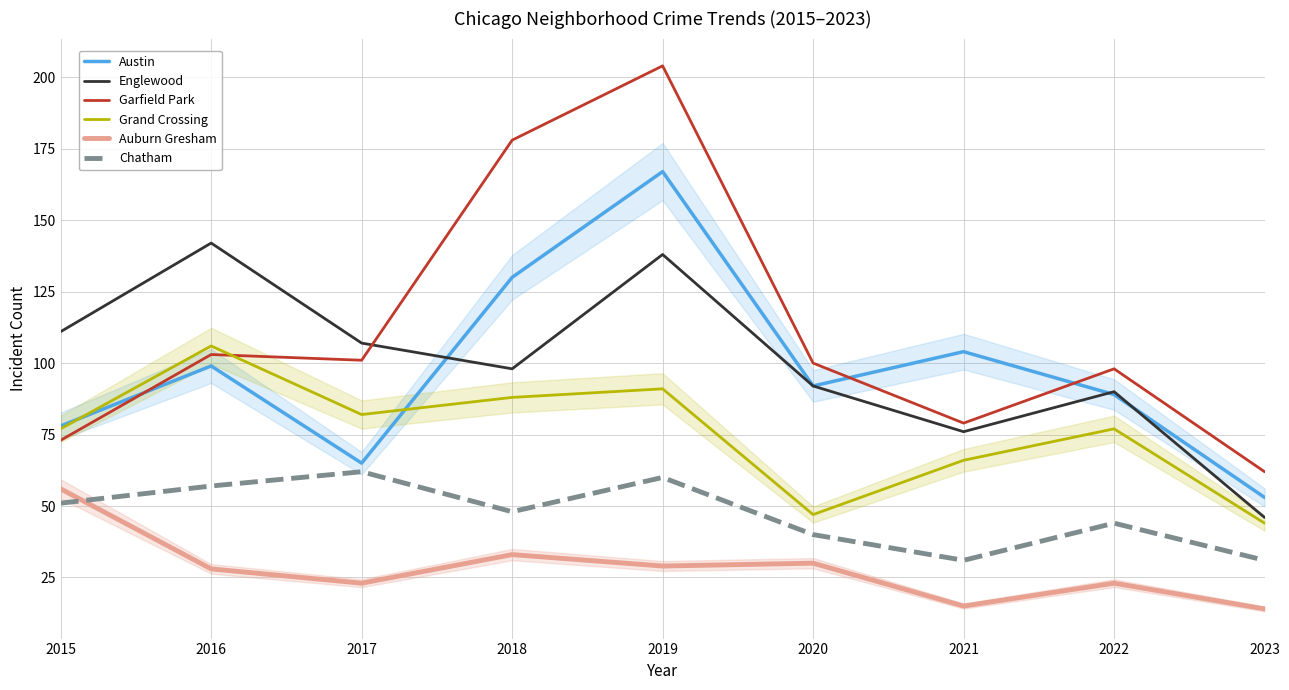

Which series has the widest spread of values?

Garfield Park